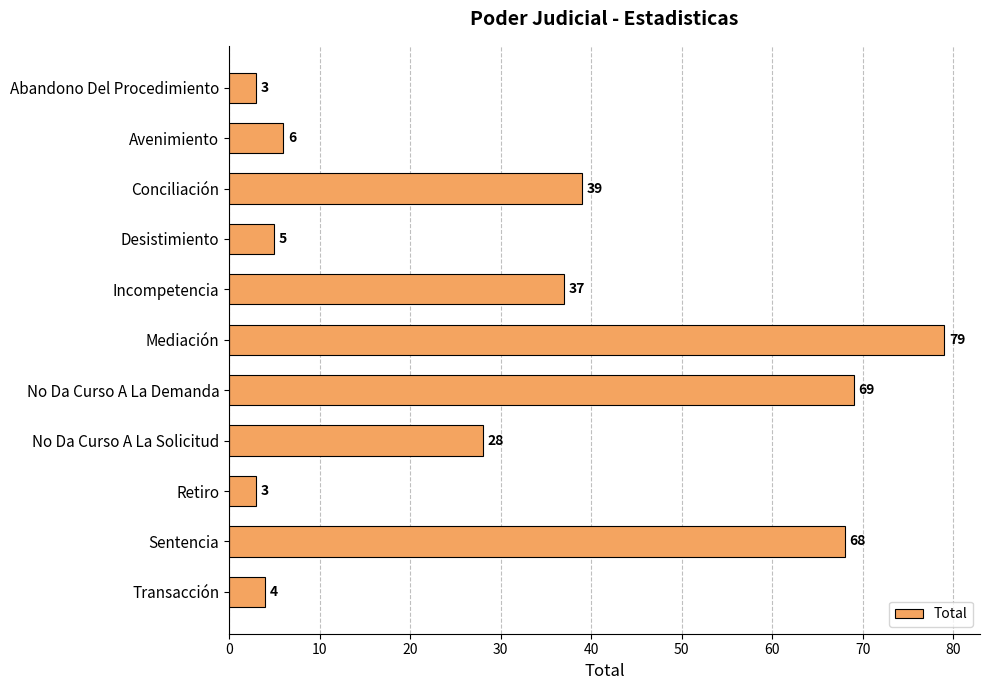

How many series are shown in this chart?

1